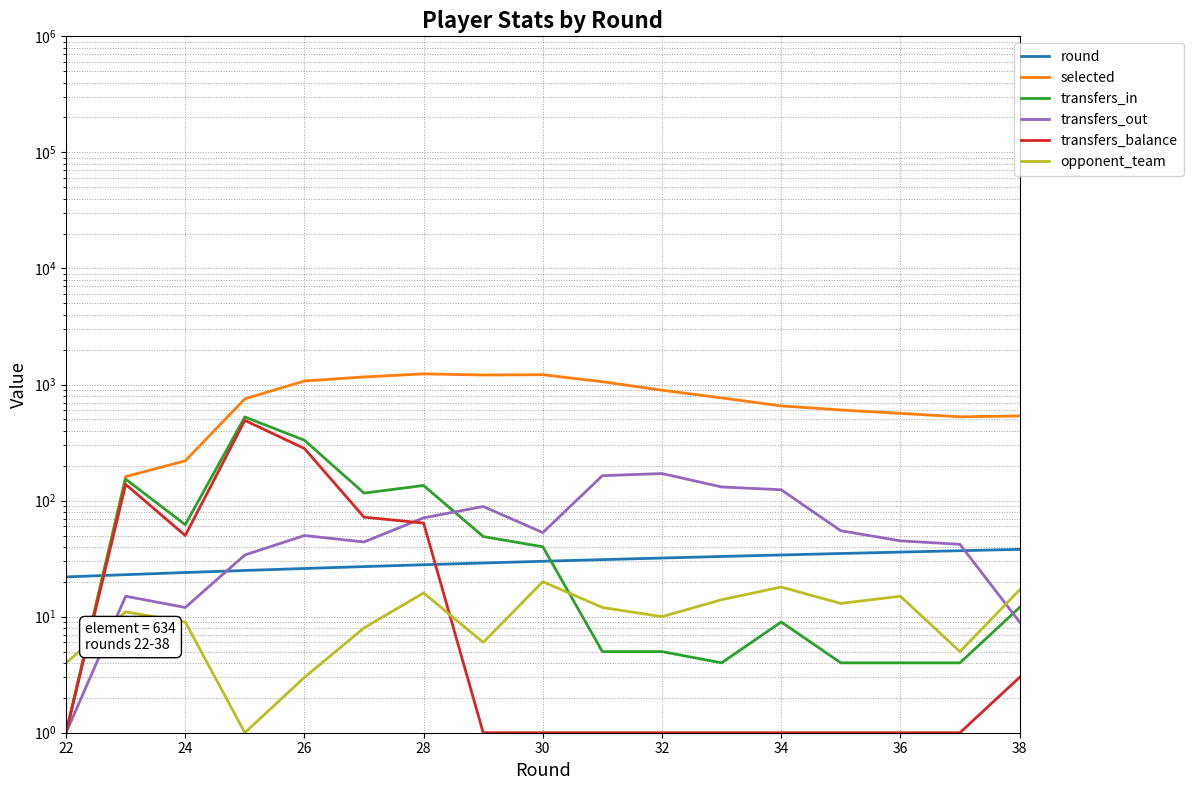

Rank the series by their maximum value, from highest to lowest.

selected, transfers_in, transfers_balance, transfers_out, round, opponent_team